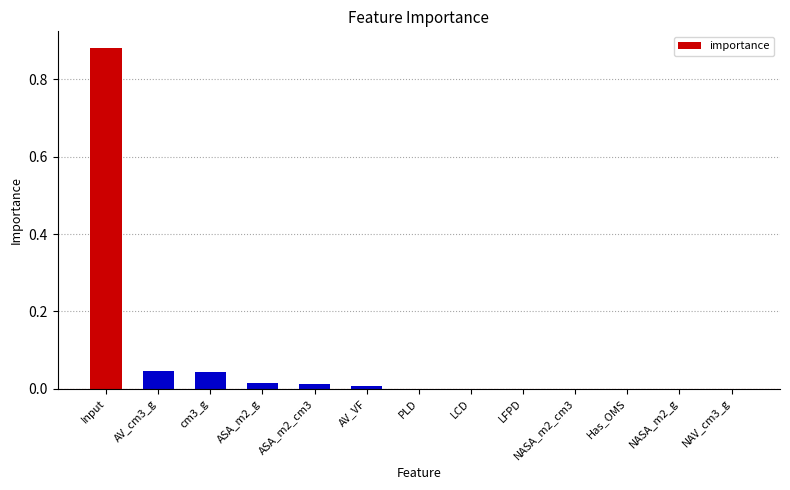

Which label corresponds to the largest value in the chart?

Input